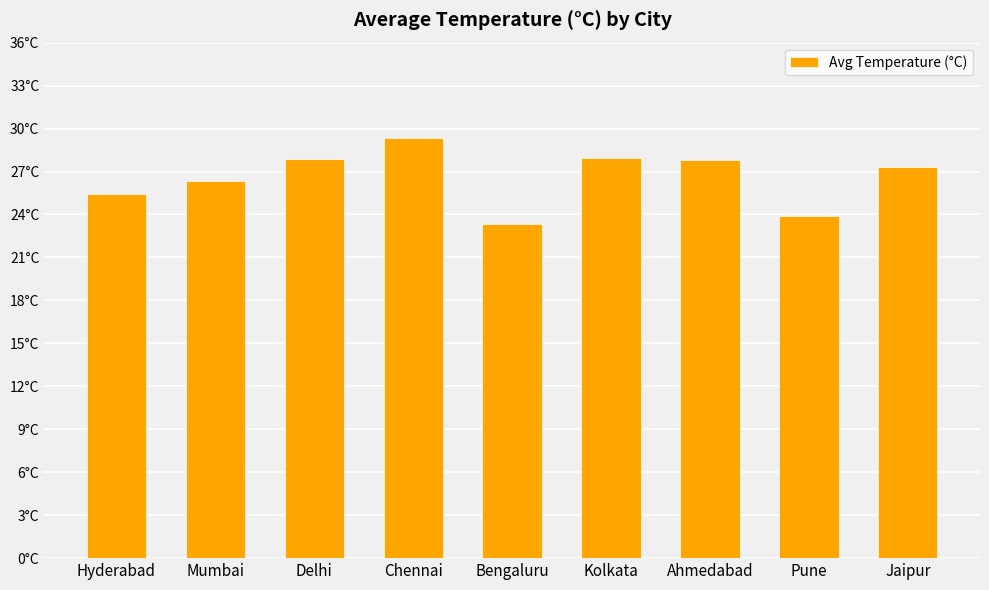

List the labels in order of value, smallest first.

Bengaluru, Pune, Hyderabad, Mumbai, Jaipur, Ahmedabad, Delhi, Kolkata, Chennai